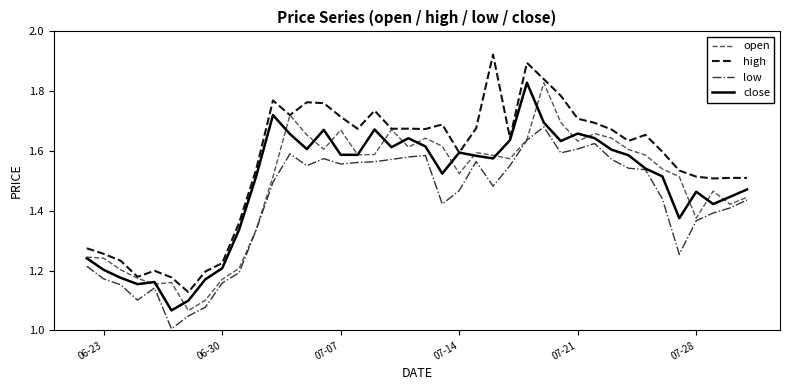

True or false: low and high cross at least once.

False